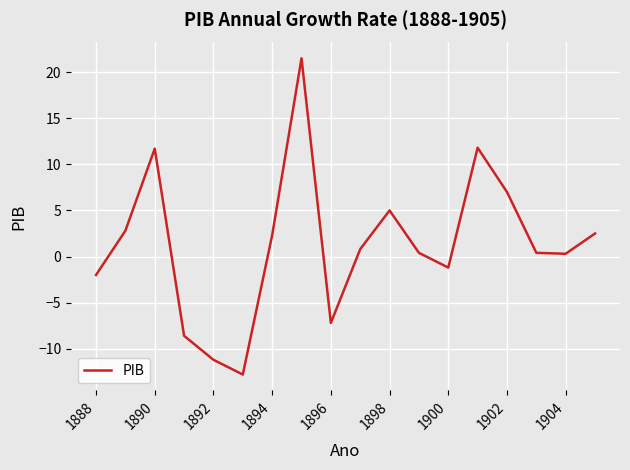

How many values are below 0?

6